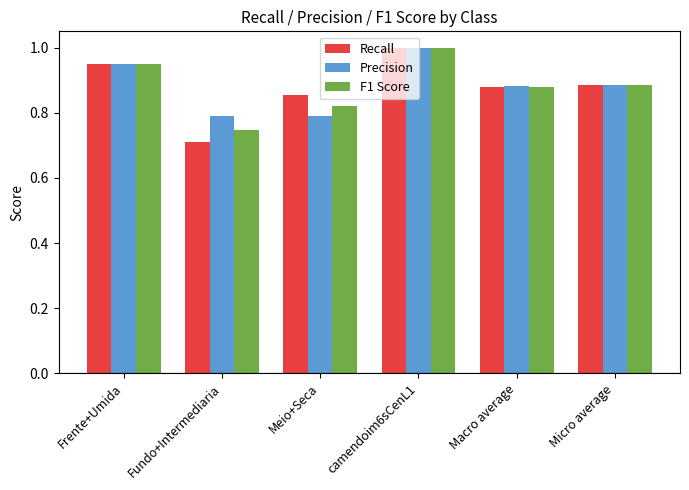

What is the sum of the F1 Score values at Fundo+Intermediaria and Micro average?

1.6